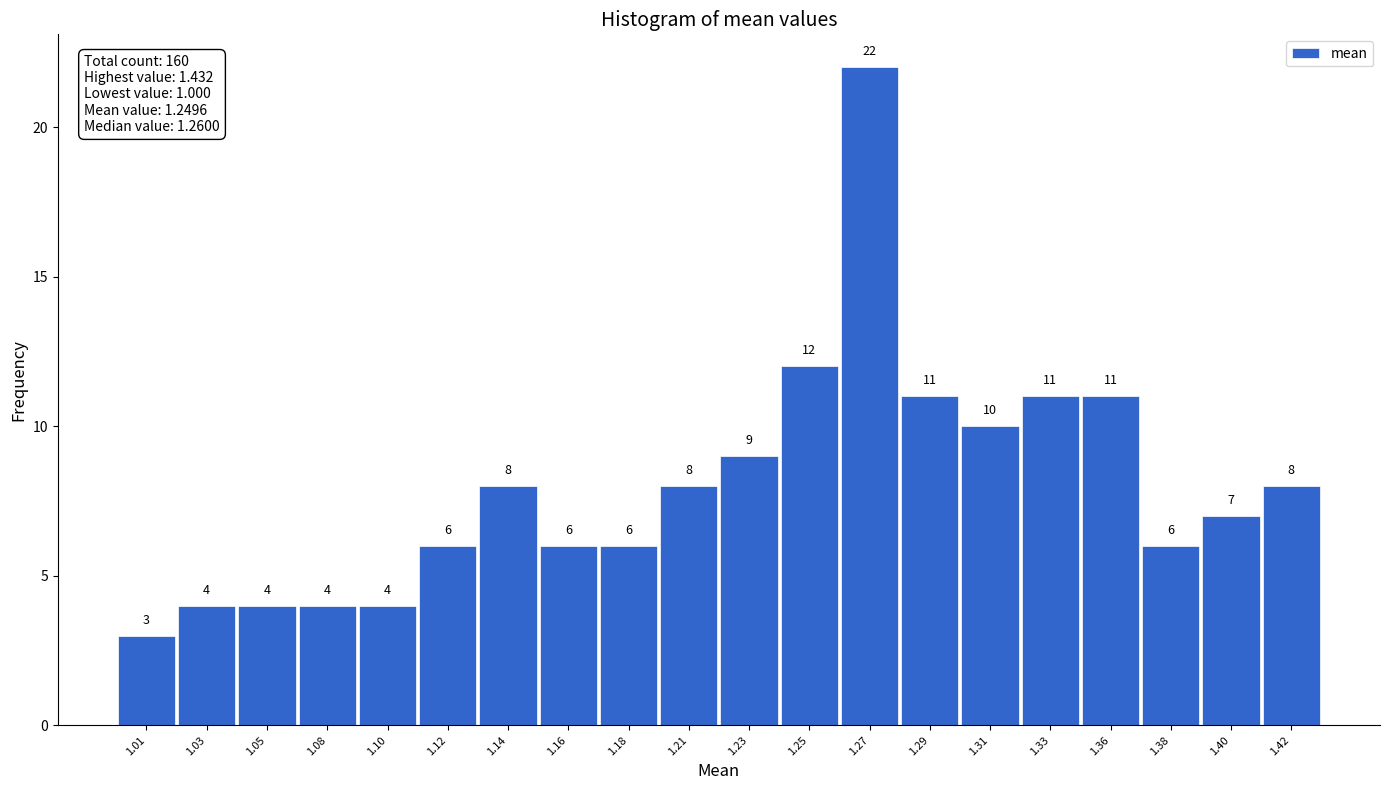

Reading right to left, what are all the values shown in this chart?

8	7	6	11	11	10	11	22	12	9	8	6	6	8	6	4	4	4	4	3